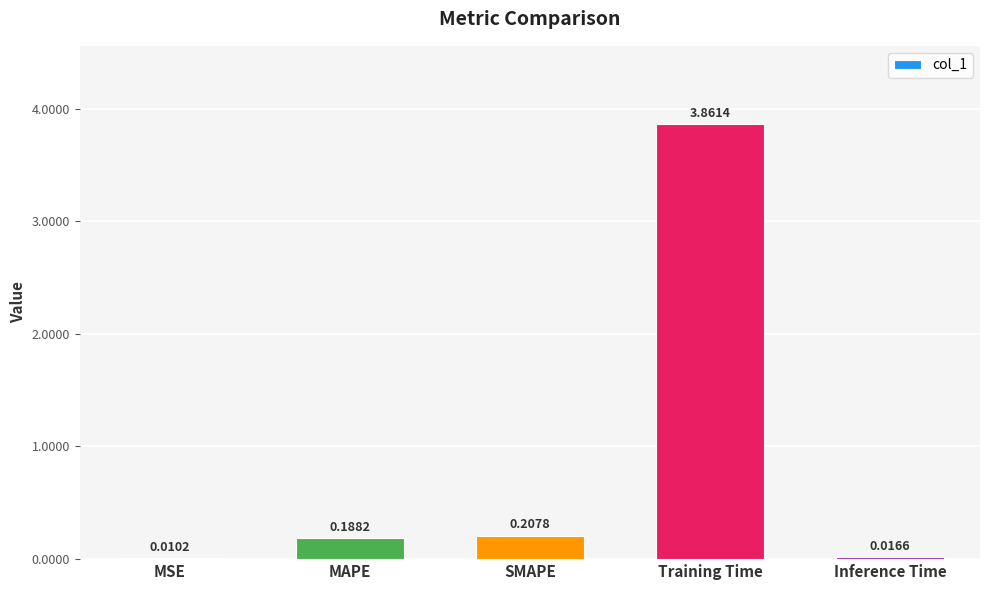

At which label is the value closest to 1?

SMAPE